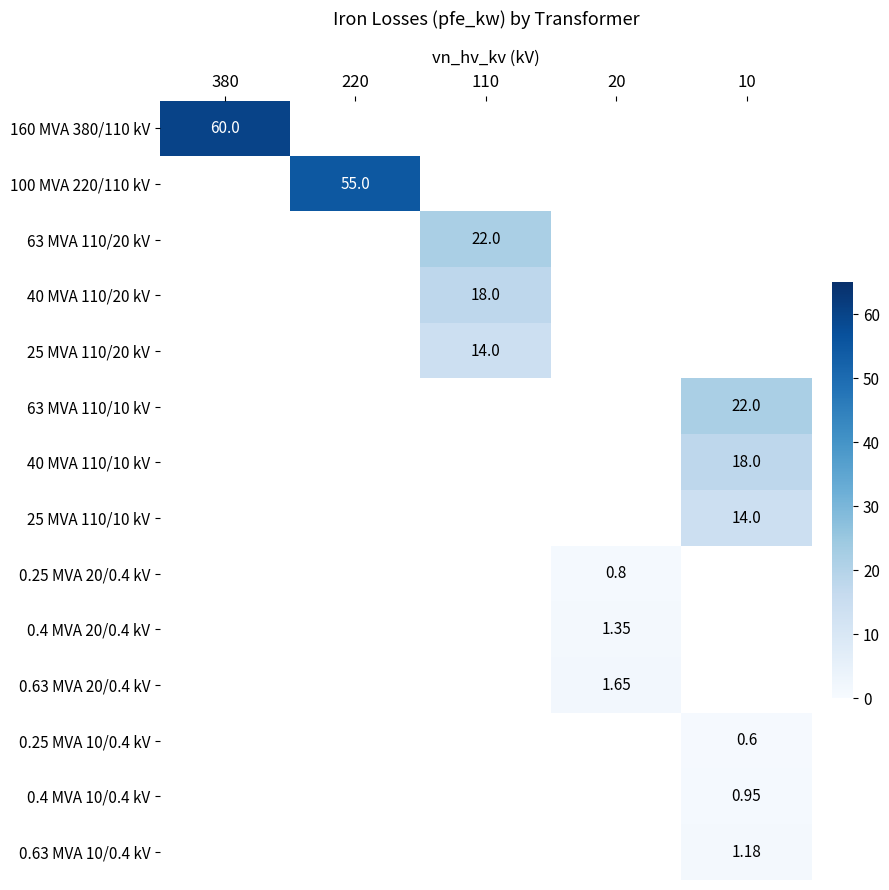

How many values in the 0.63 MVA 10/0.4 kV series exceed 0?

1